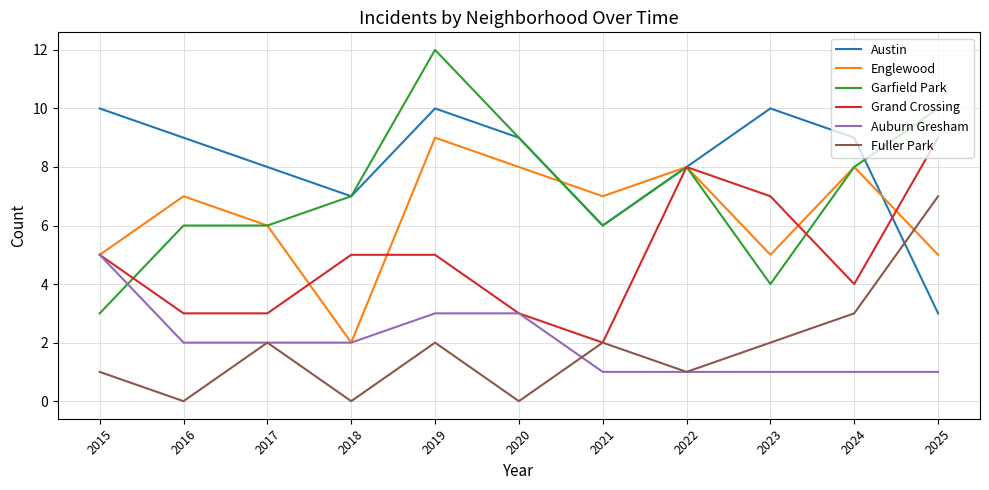

What is the difference between the highest and lowest values at 2015?

9